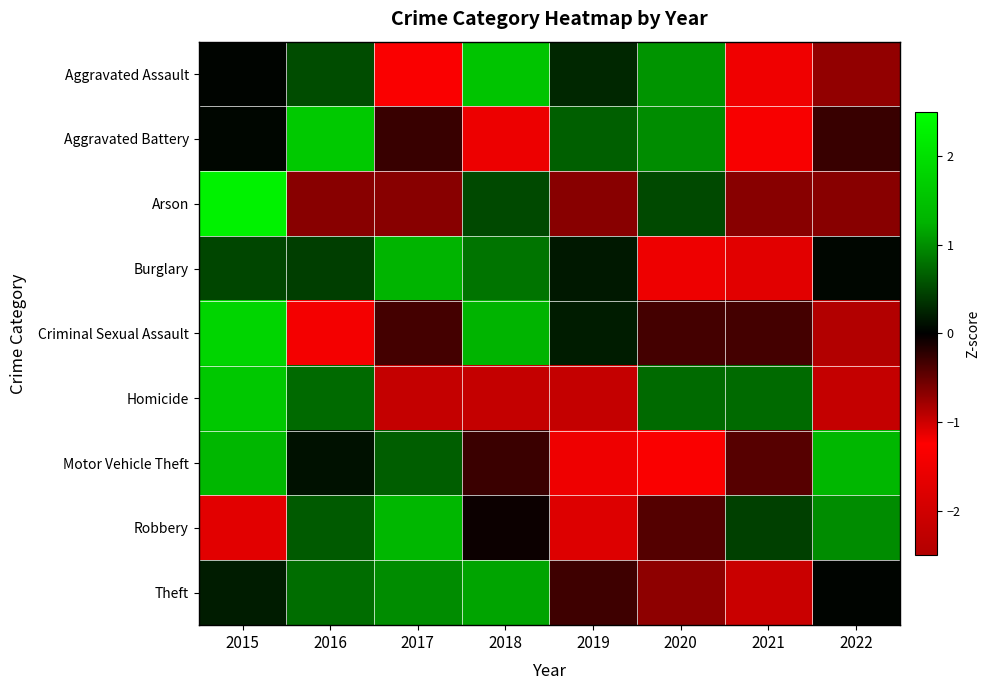

Which category has the lowest value across all series?

2021